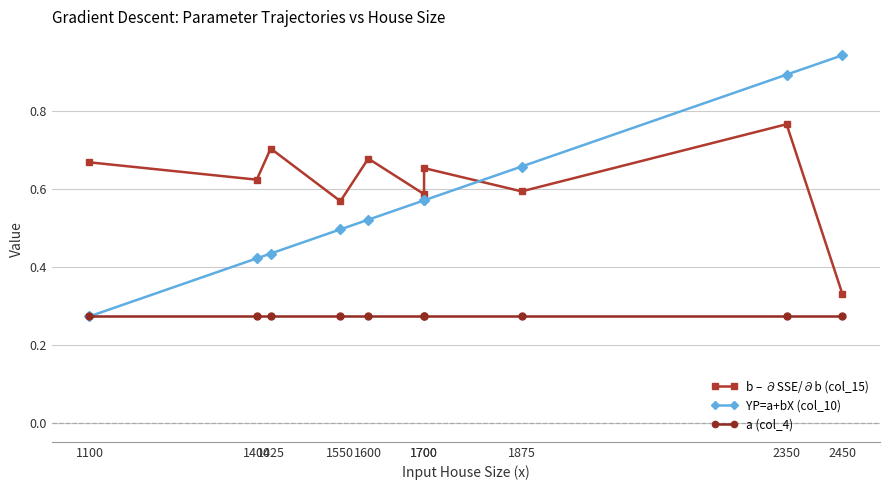

Read the b – ∂SSE/∂b (col_15) value at 1875.

0.6